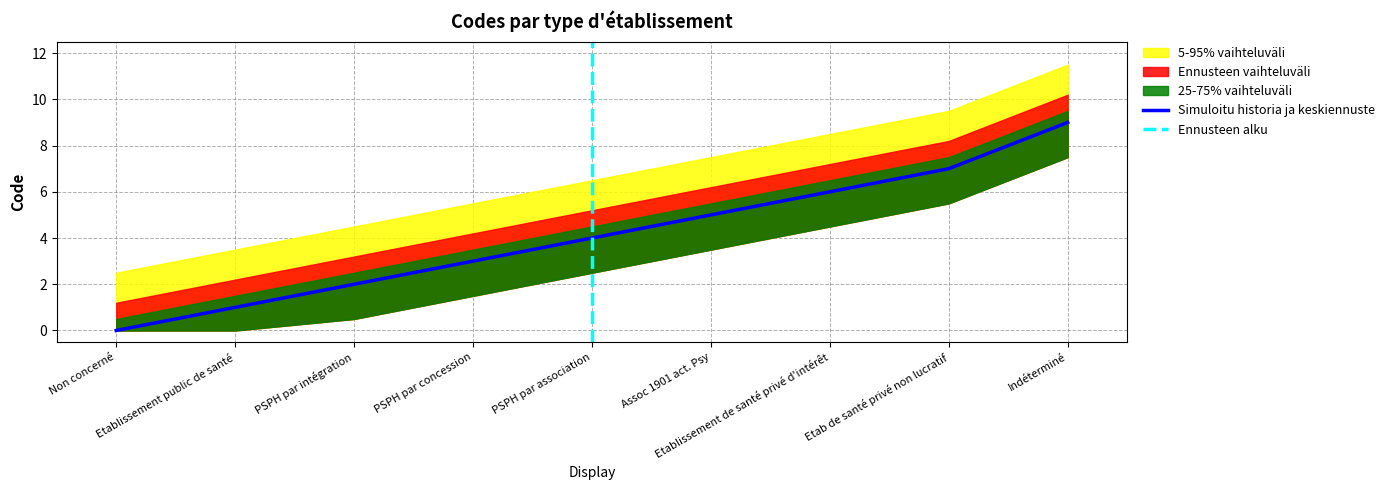

What position from the right is PSPH par concession?

6